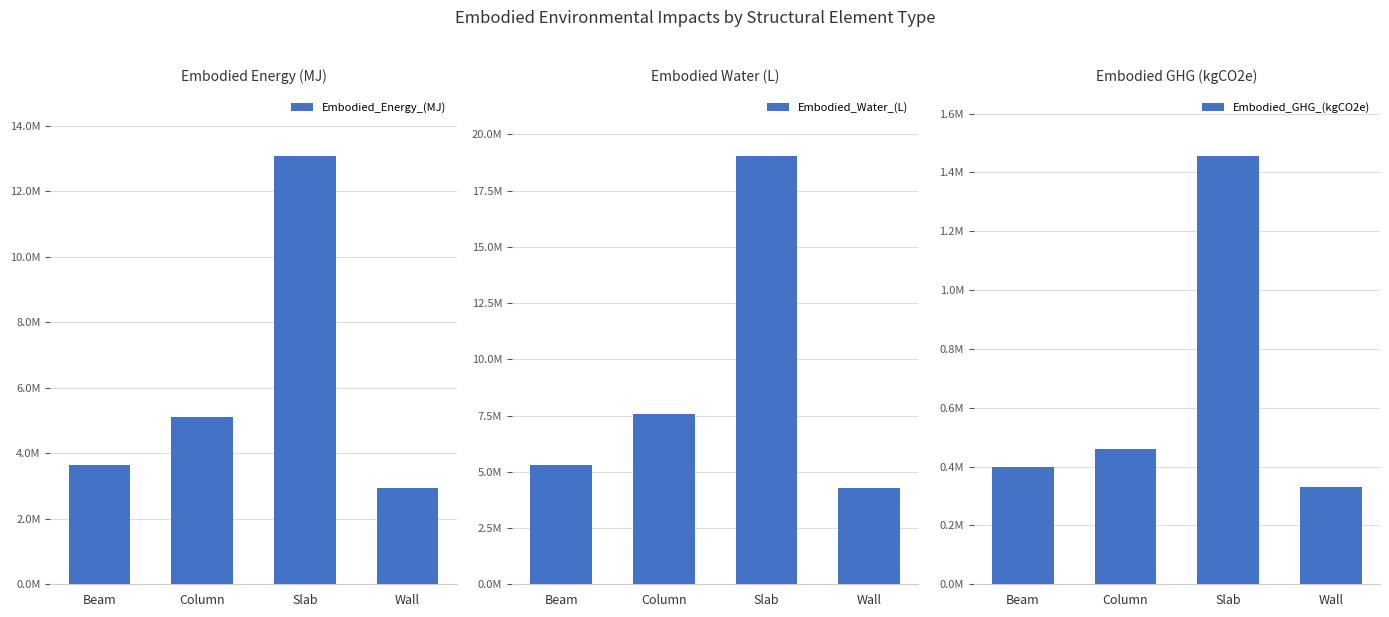

Reading left to right, transcribe all the data shown in this chart.

Embodied_Energy_(MJ): 3639403.0	5105619.6	13072685.7	2951446.2
Embodied_Water_(L): 5306091.5	7558576.6	19037580.6	4295660.3
Embodied_GHG_(kgCO2e): 399908.3	459449.4	1455776.4	330878.4